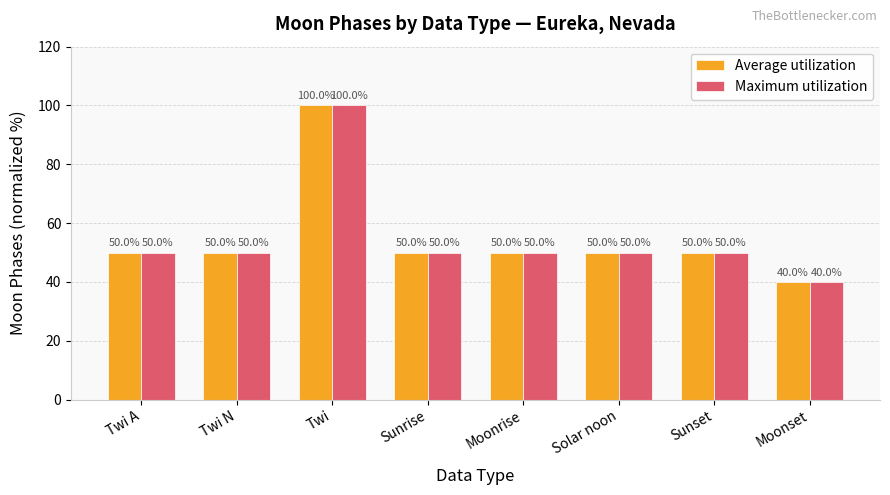

Read the Maximum utilization value at Moonset.

40